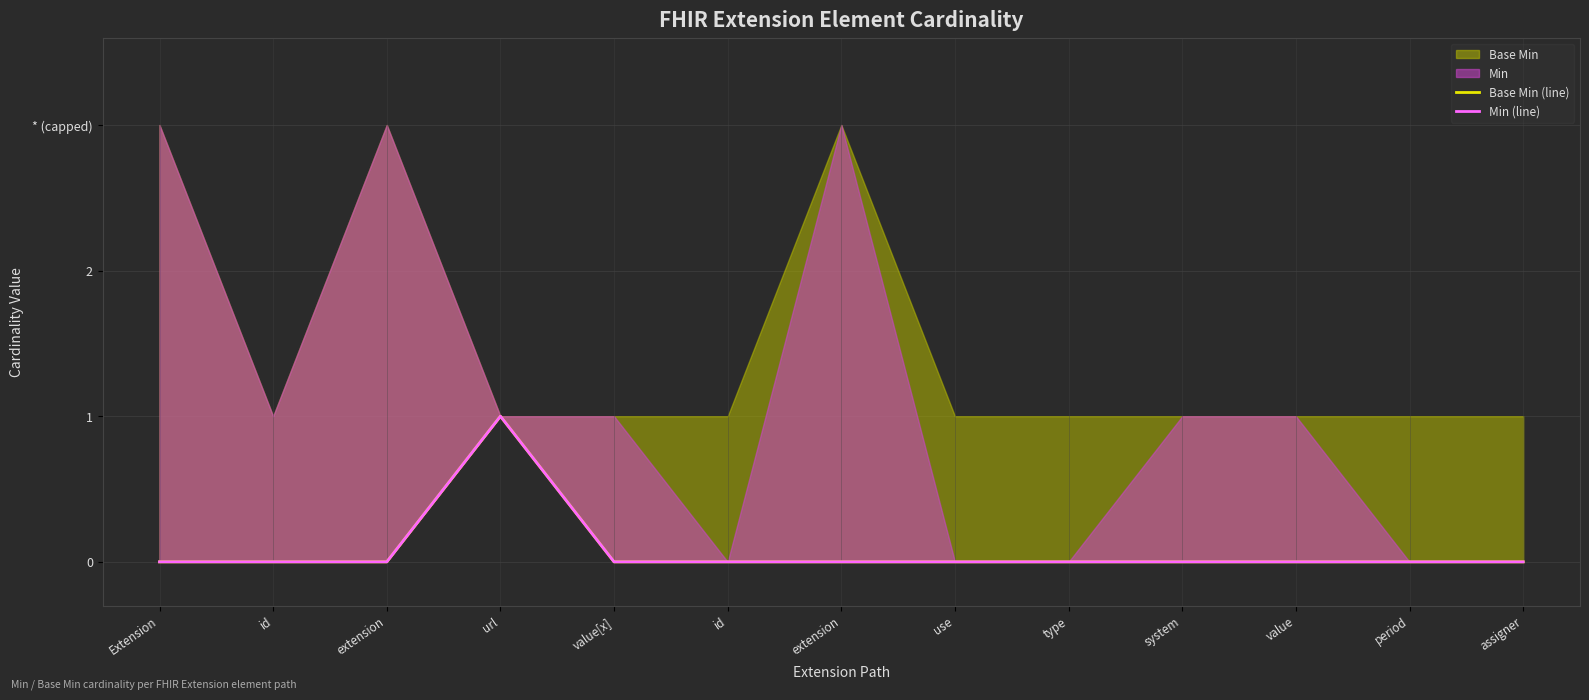

How many Min (line) values are between 0 and 1?

13